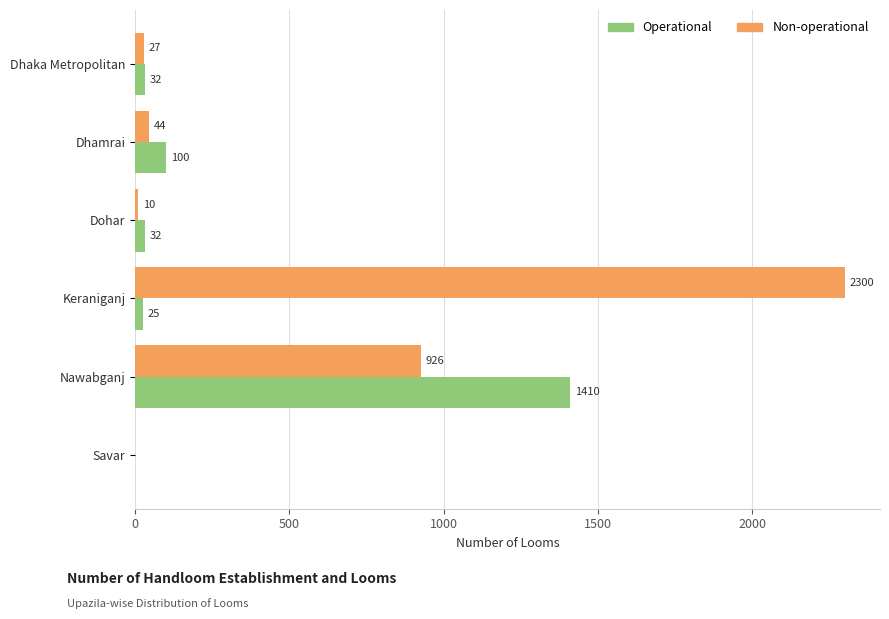

What is the sum of all Non-operational values?

3307